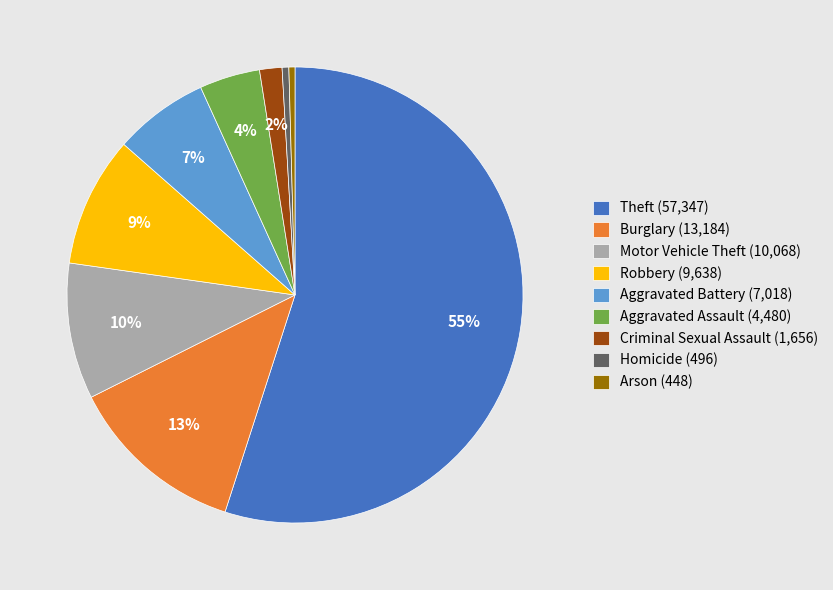

What is the largest slice in the pie chart?

Theft